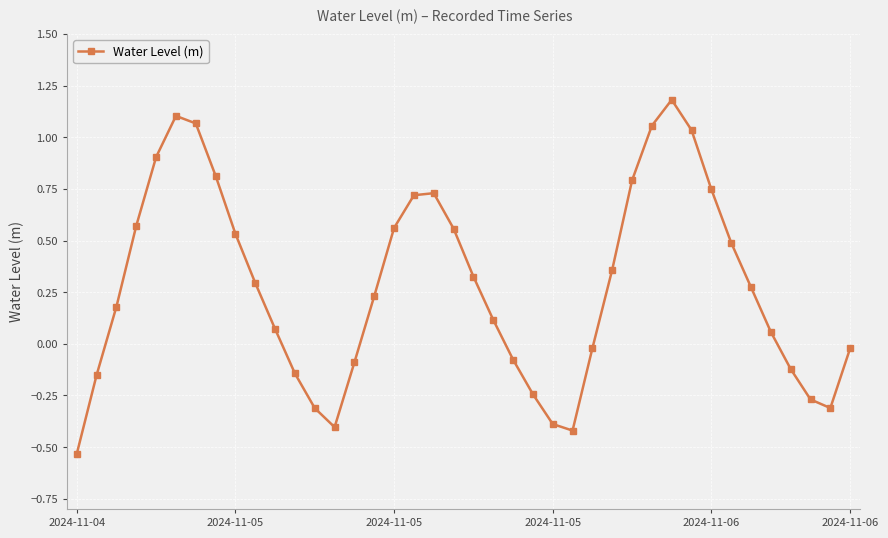

What is the sum of all values?

11.3